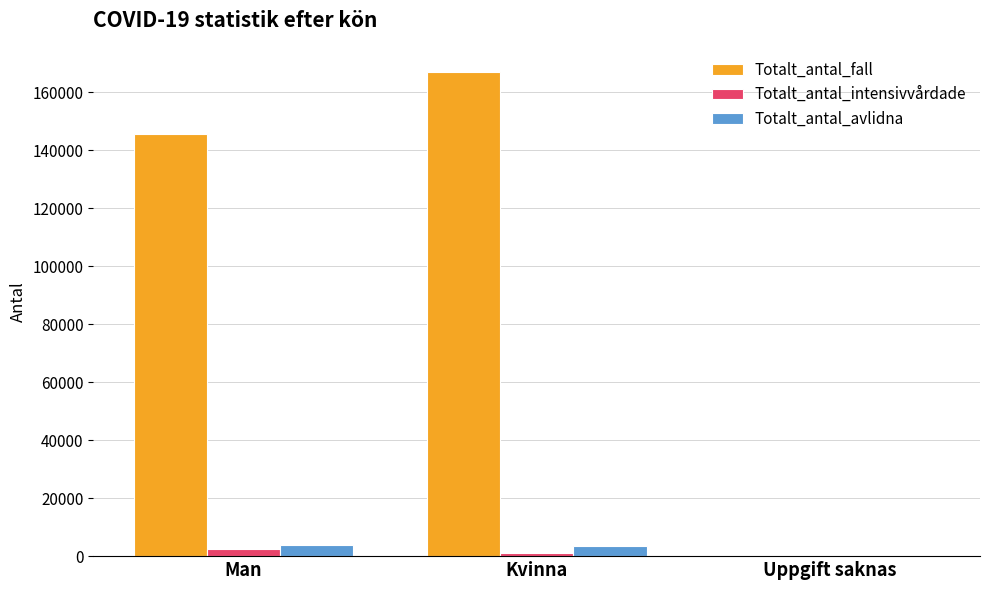

At which label is Totalt_antal_fall closest to 83525?

Man